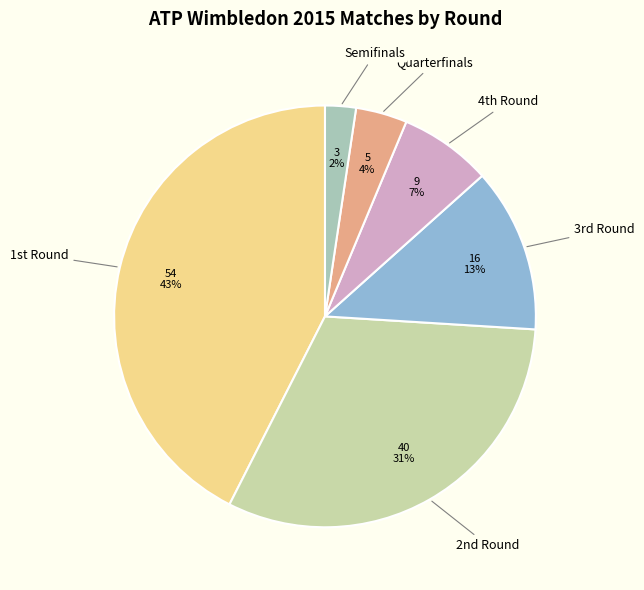

Which category has the biggest portion of the pie?

1st Round